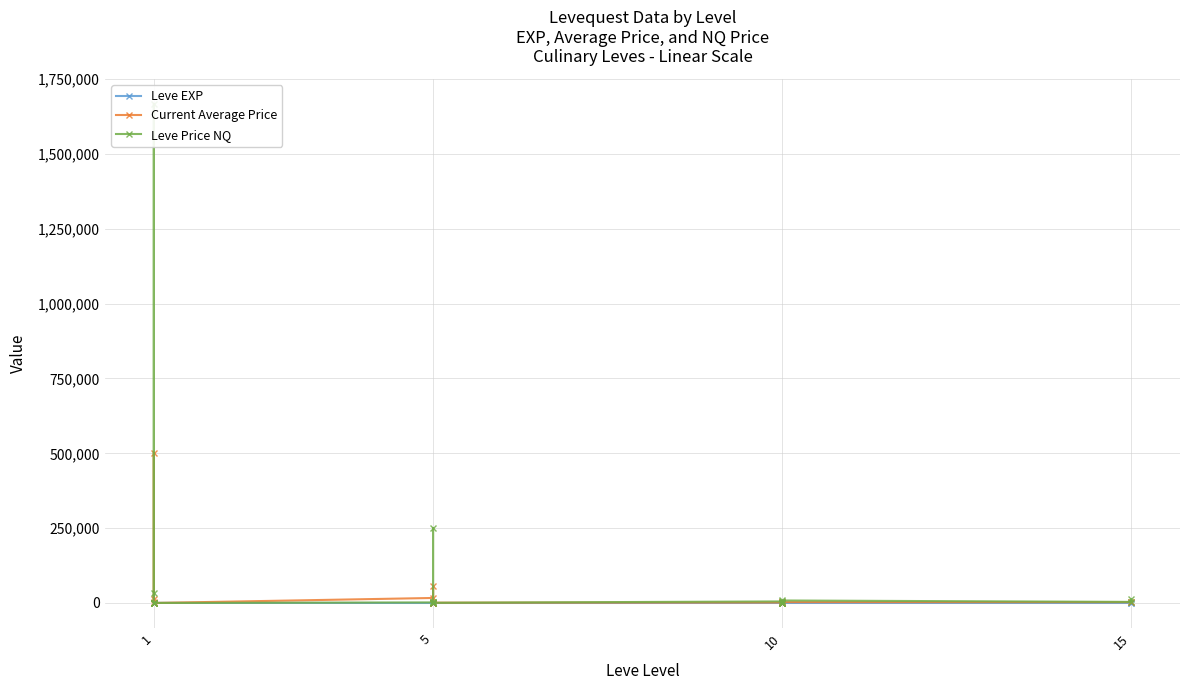

What is the value of the Current Average Price point at the 3rd from the left?

502202